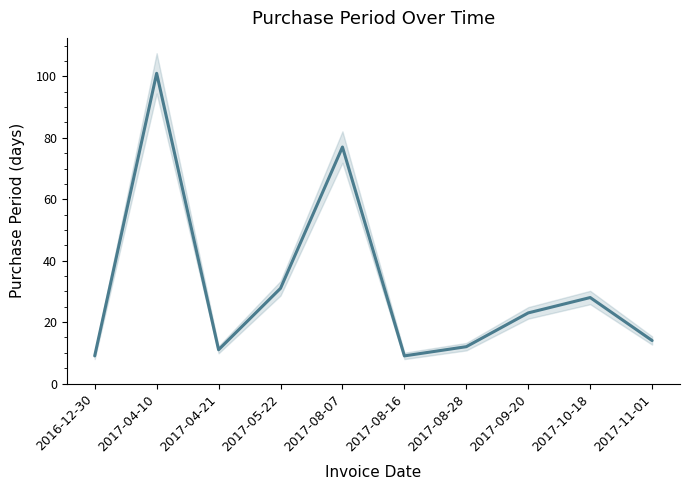

Rank the categories by value from highest to lowest.

2017-04-10, 2017-08-07, 2017-05-22, 2017-10-18, 2017-09-20, 2017-11-01, 2017-08-28, 2017-04-21, 2016-12-30, 2017-08-16